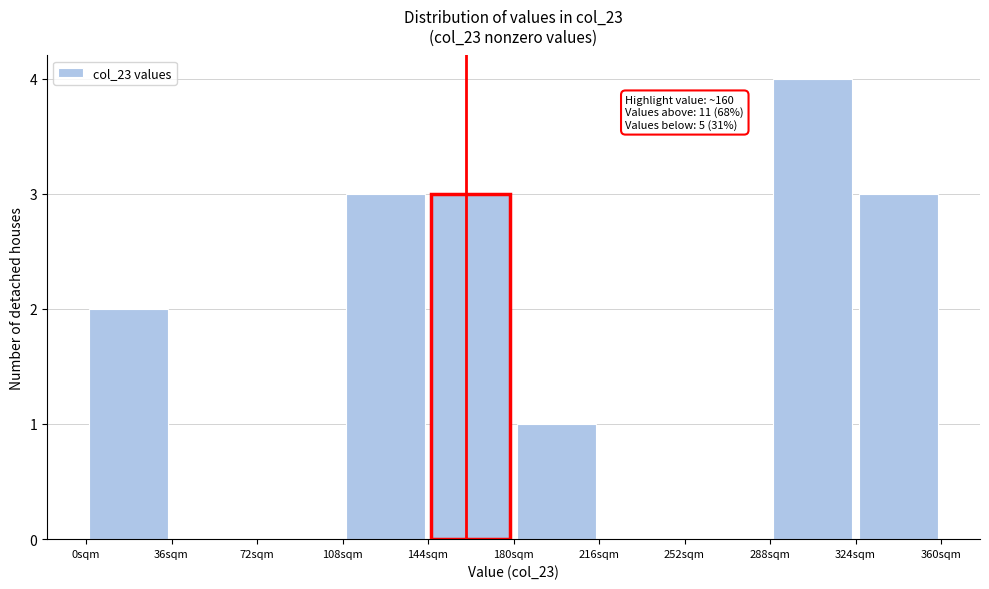

Which range on the x-axis has the tallest bar?

288 to 324